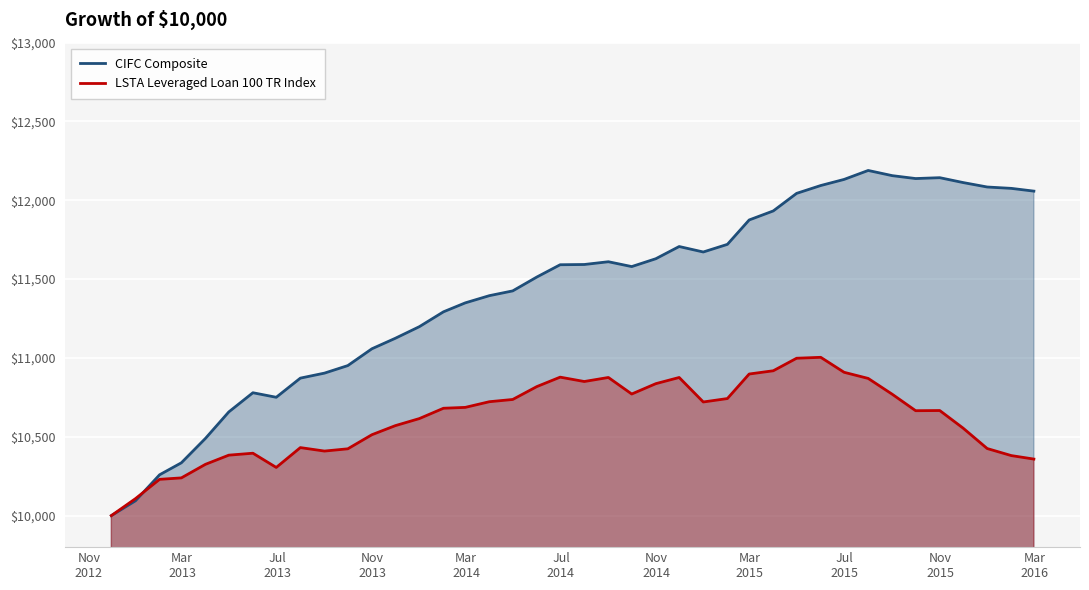

Rank the series by their maximum value, from highest to lowest.

CIFC Composite, LSTA Leveraged Loan 100 TR Index